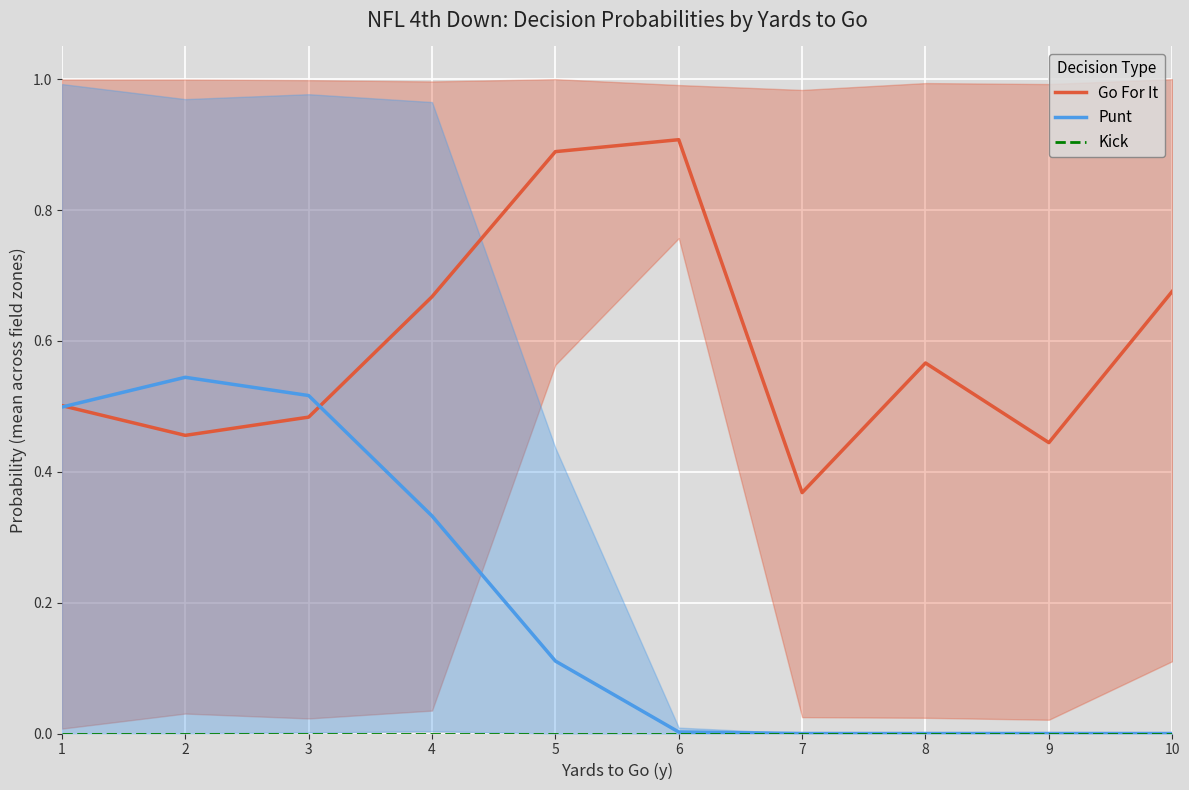

The Go For It series shows 0.5 at 1. True or false?

True